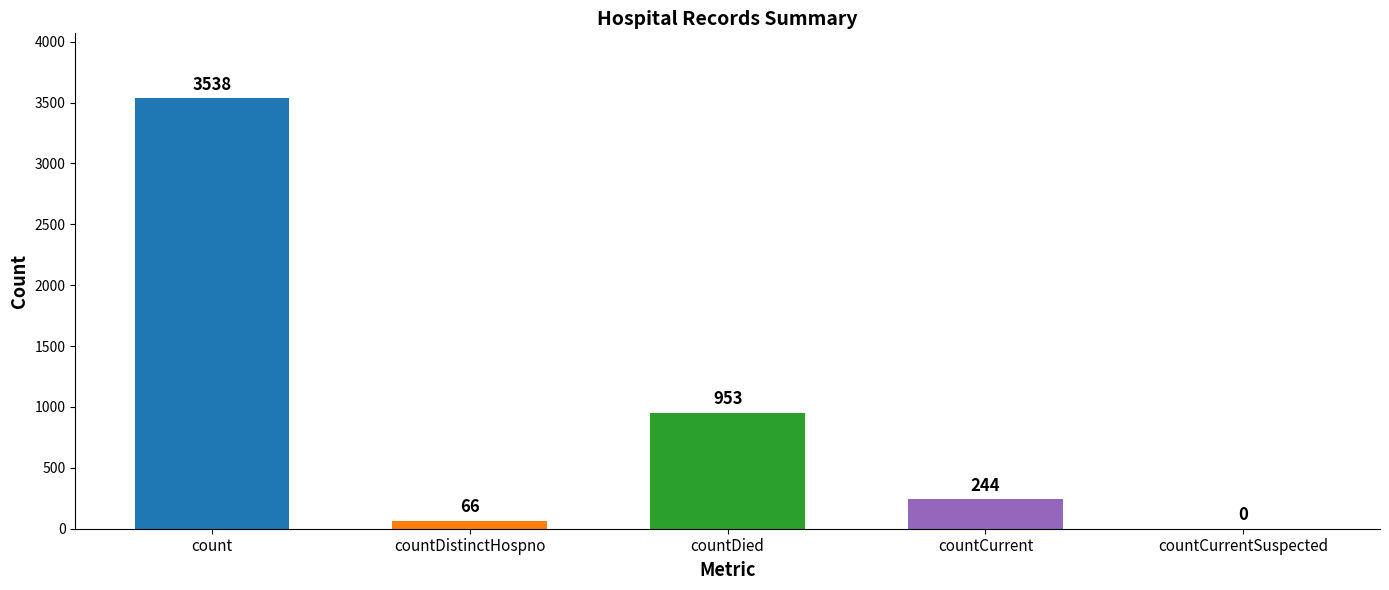

What is the sum of the values at countCurrentSuspected and countCurrent?

244